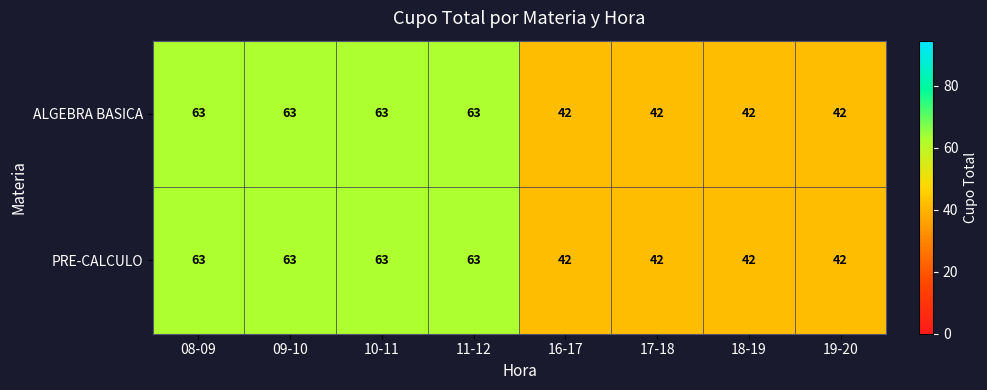

Reading right to left, extract all data points from this chart.

ALGEBRA BASICA: 42	42	42	42	63	63	63	63
PRE-CALCULO: 42	42	42	42	63	63	63	63